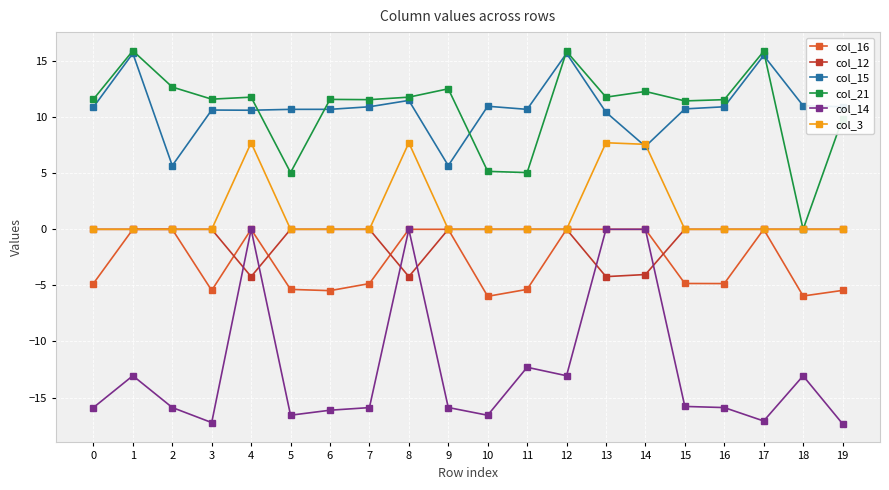

Where is the first local maximum for col_21?

1